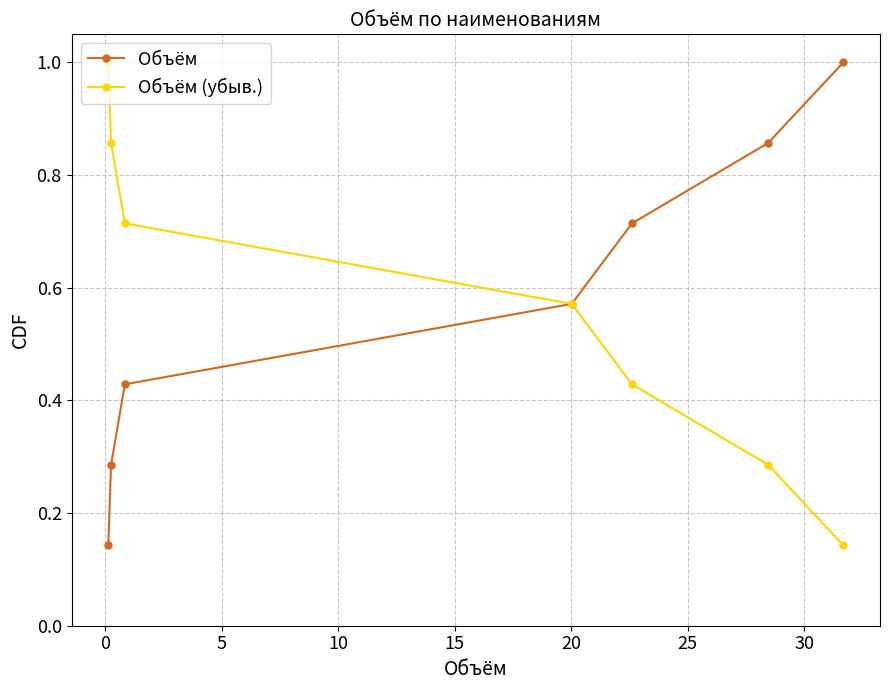

What is the maximum value for Объём?

1.0